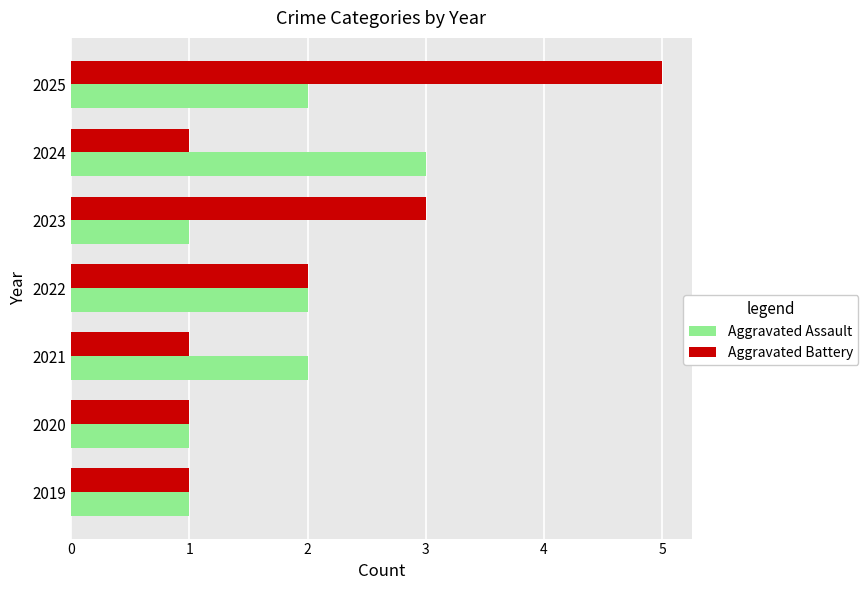

Rank the series by their maximum value, from highest to lowest.

Aggravated Battery, Aggravated Assault